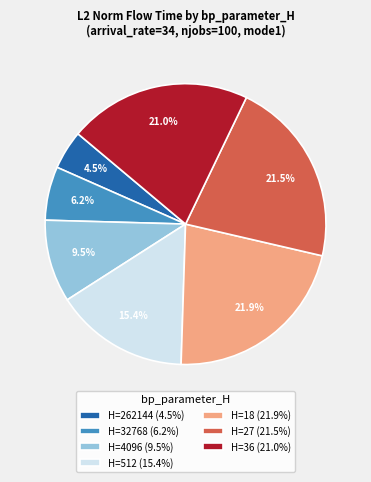

What is the smallest slice in the pie chart?

H=262144 (4.5%)